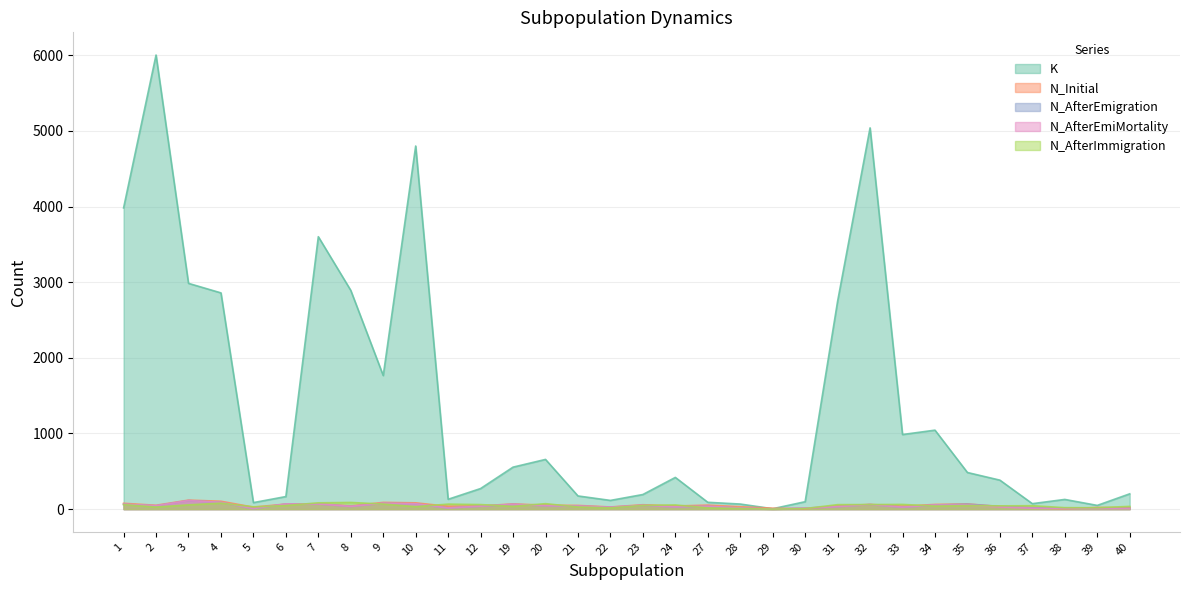

The N_AfterEmigration series shows 74 at 34. True or false?

False